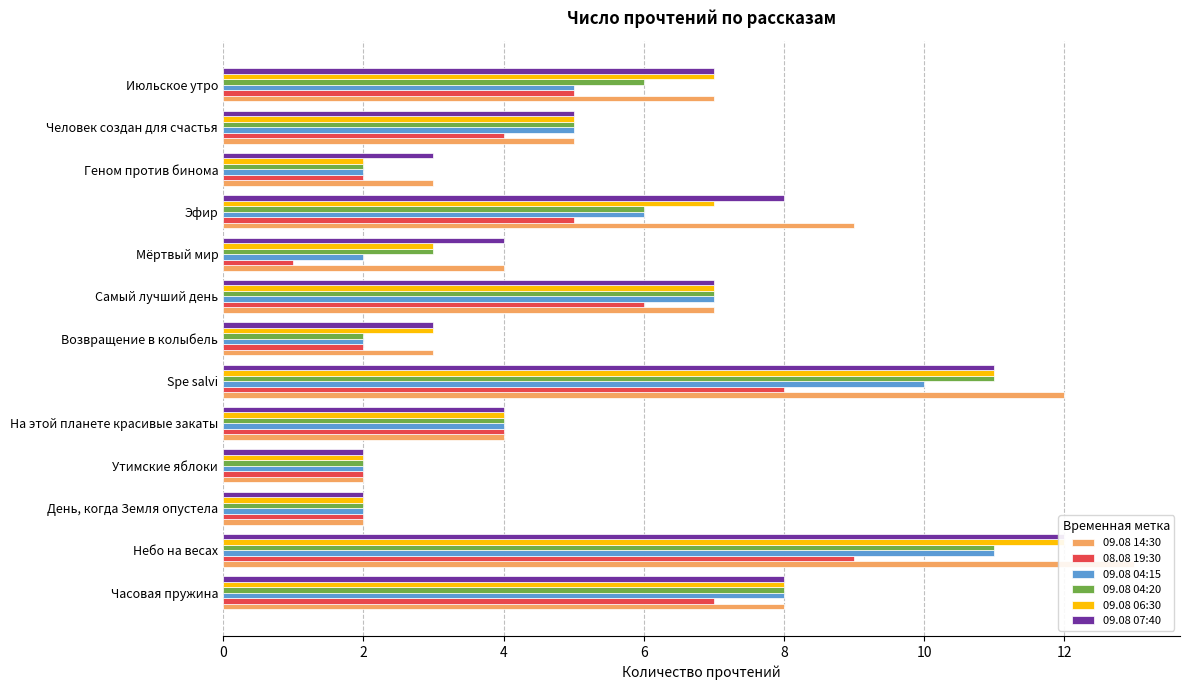

Which series has the widest spread of values?

09.08 14:30